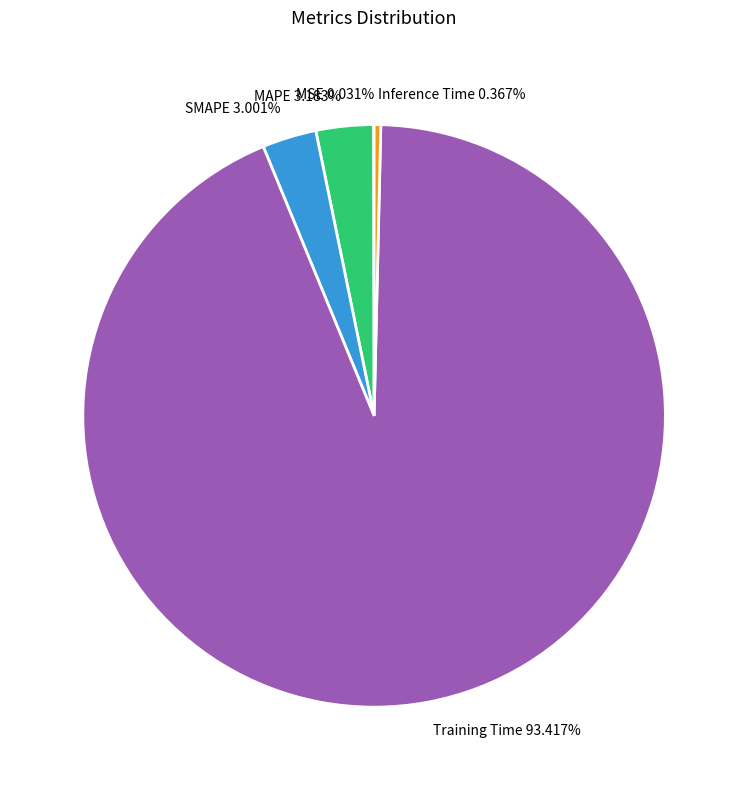

Is the sum of MAPE 3.183% and Training Time 93.417% greater than half?

Yes